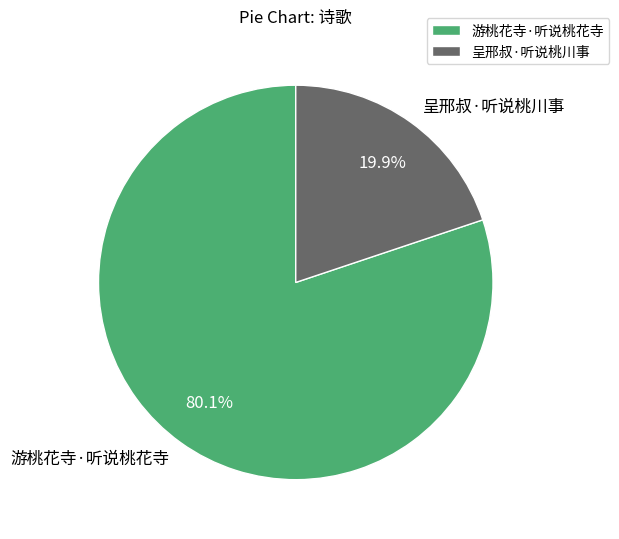

Between 呈邢叔·听说桃川事 and 游桃花寺·听说桃花寺, which is larger?

游桃花寺·听说桃花寺